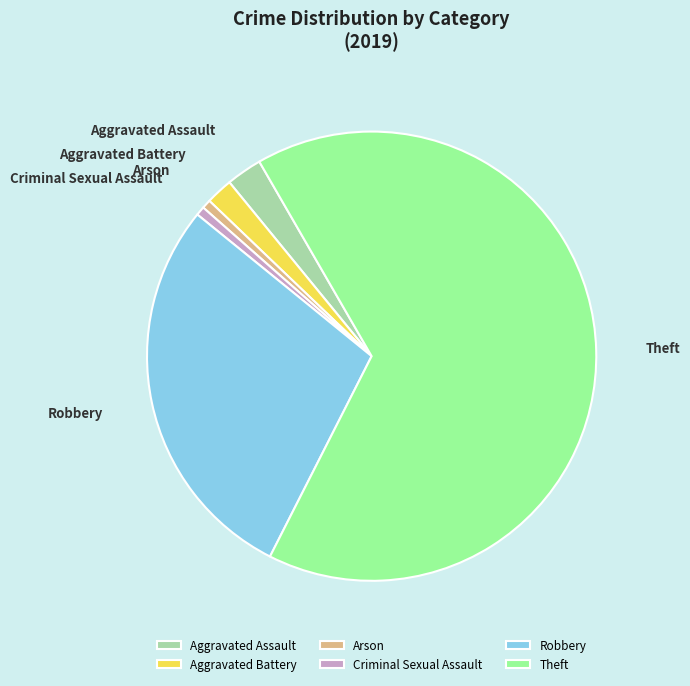

Do Theft and Criminal Sexual Assault together represent more than half of the pie?

Yes